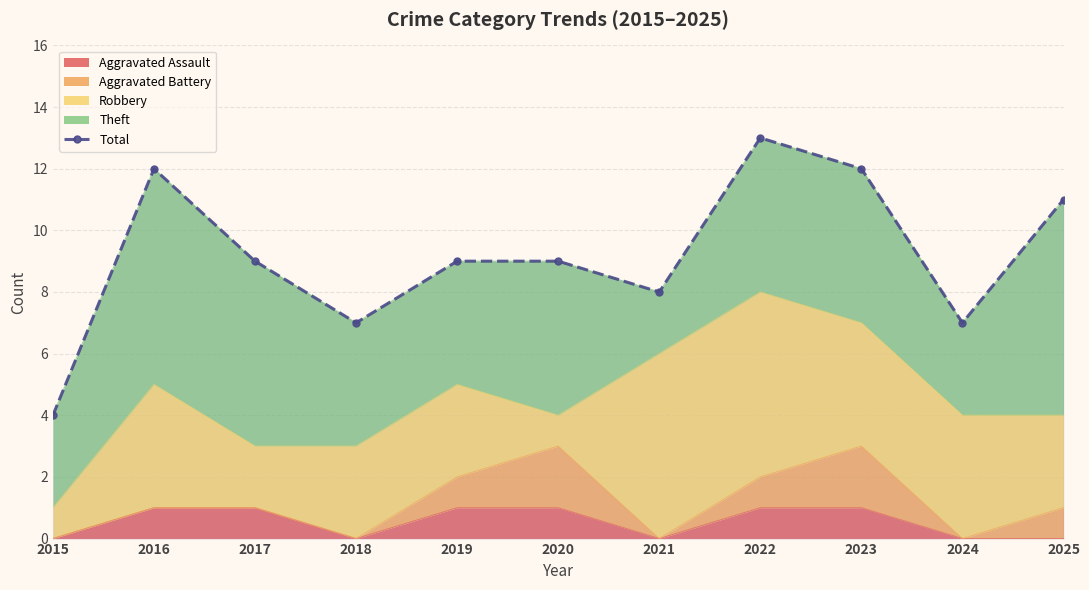

True or false: the data shows 13 at 2022.

True